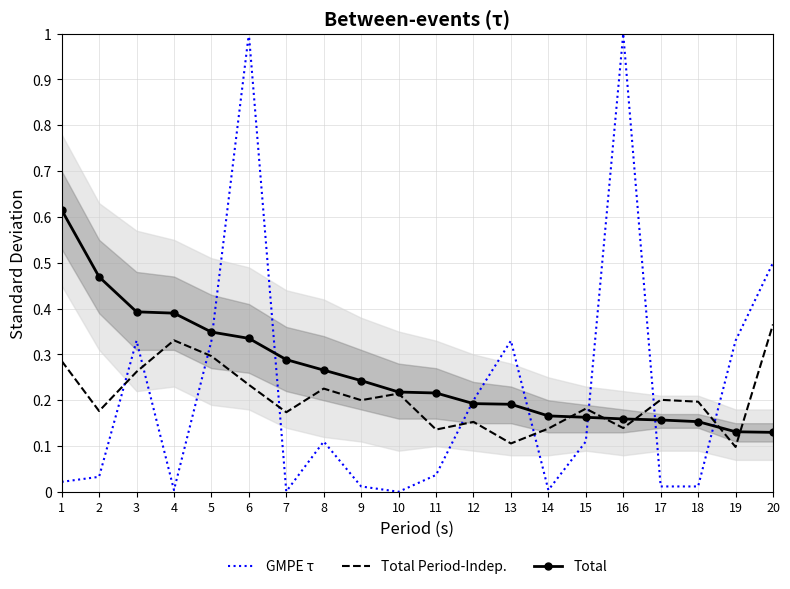

At how many categories does at least one series exceed 0?

20